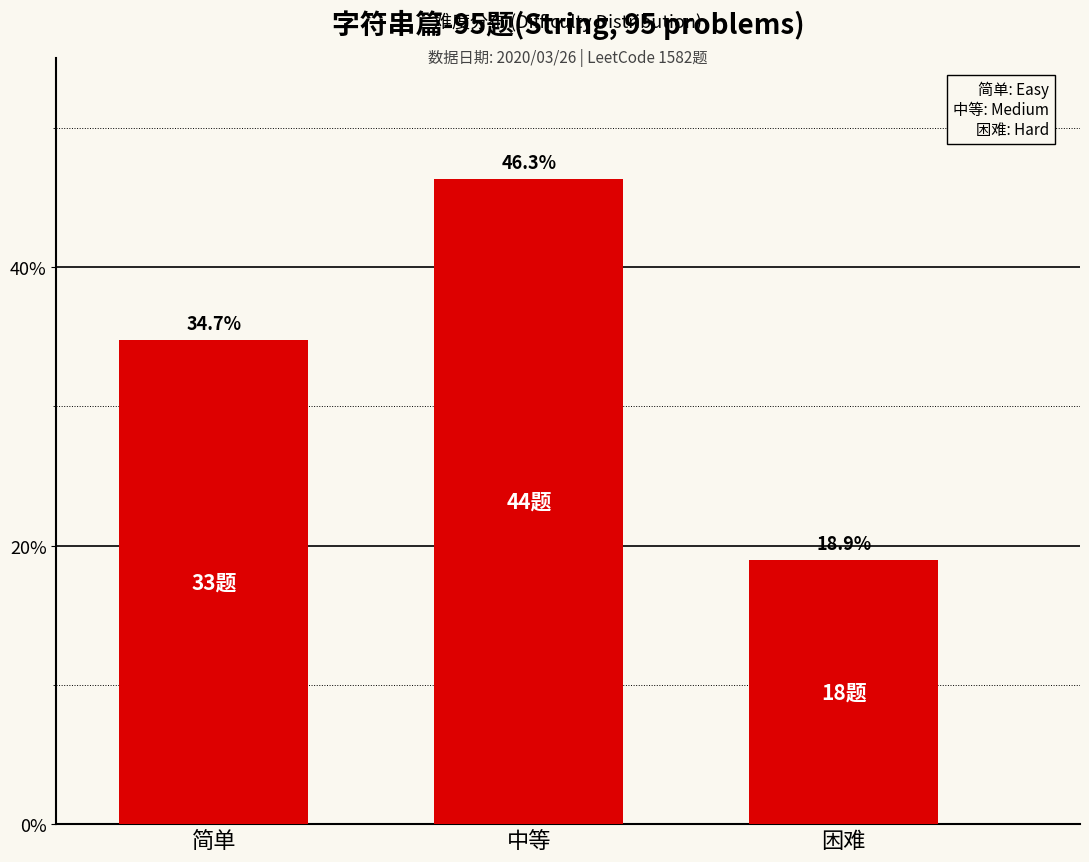

List the labels in order of value, largest first.

中等, 简单, 困难